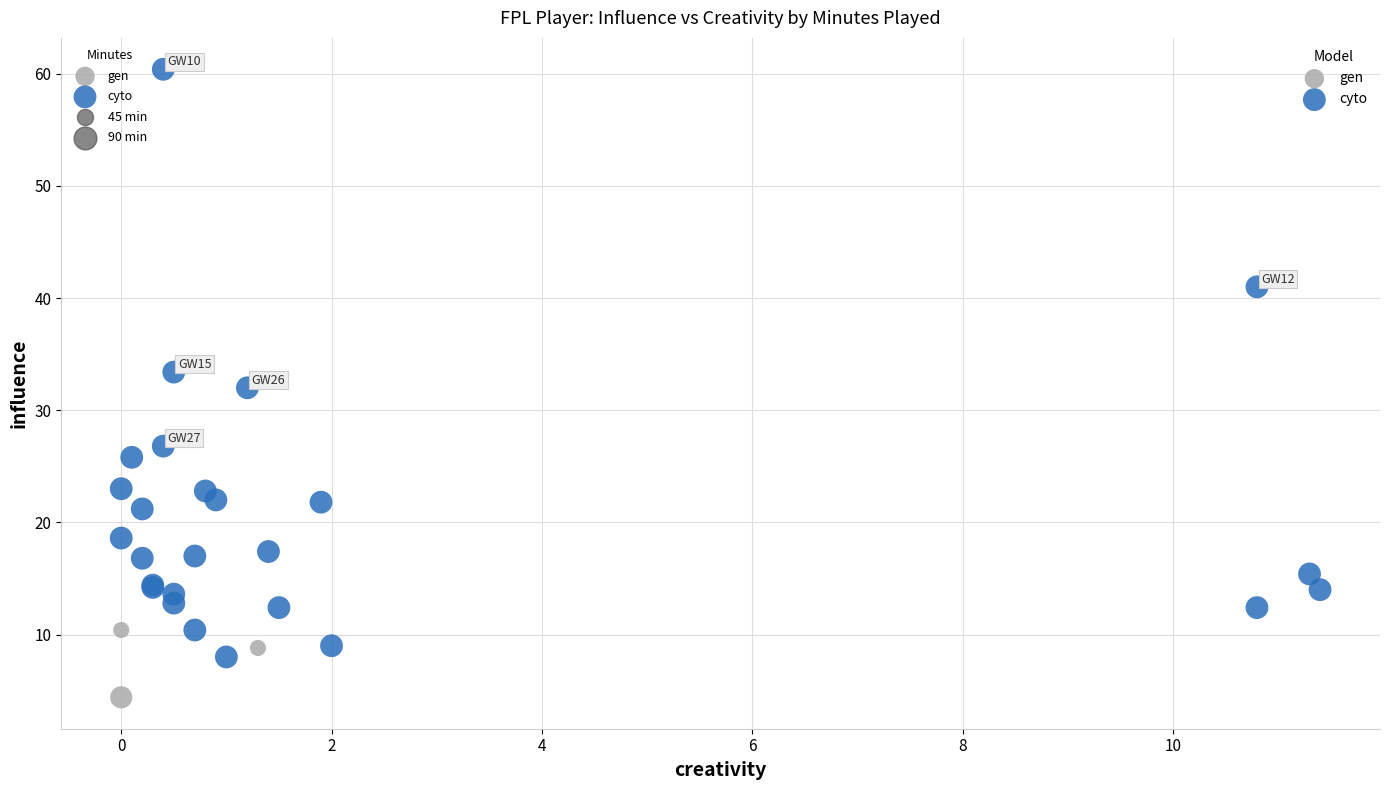

Which series reaches the maximum Y coordinate?

cyto